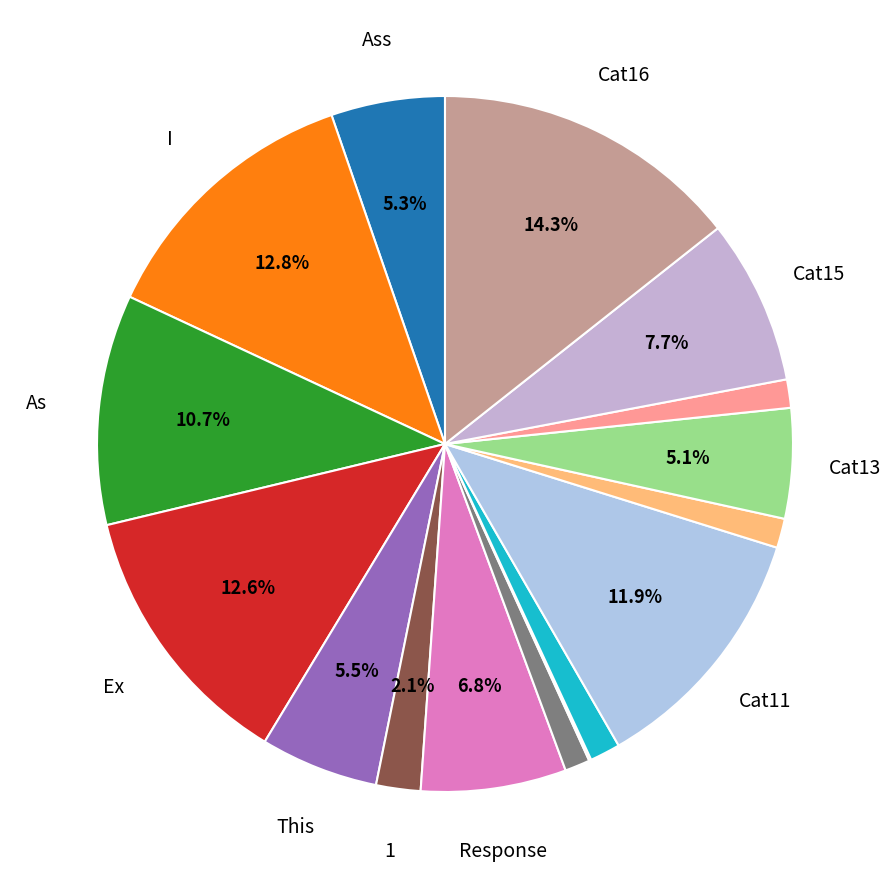

Rank the categories by value from lowest to highest.

4, 47, 53, 55, 57, 83, 206, 213, 221, 272, 309, 431, 478, 507, 514, 578